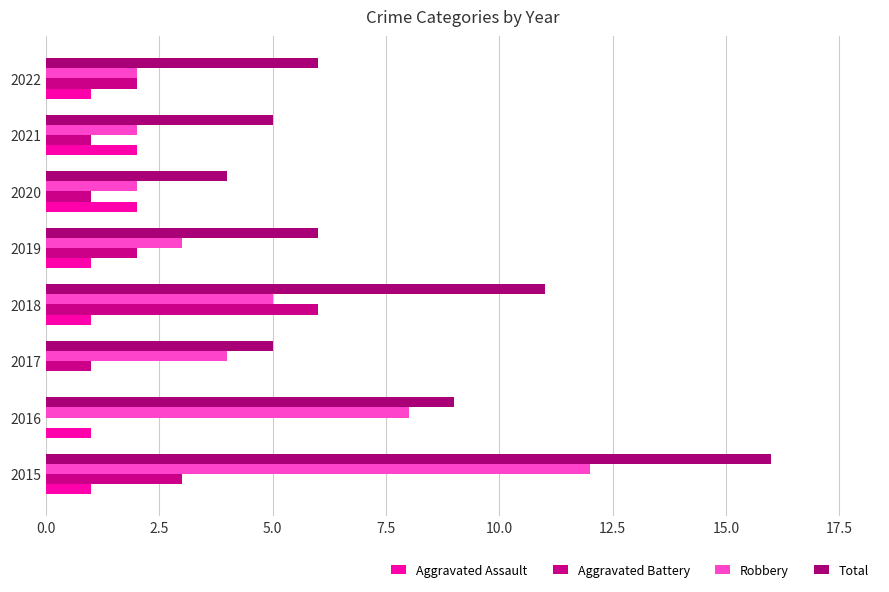

What are all the series names shown in the legend?

Aggravated Assault, Aggravated Battery, Robbery, Total